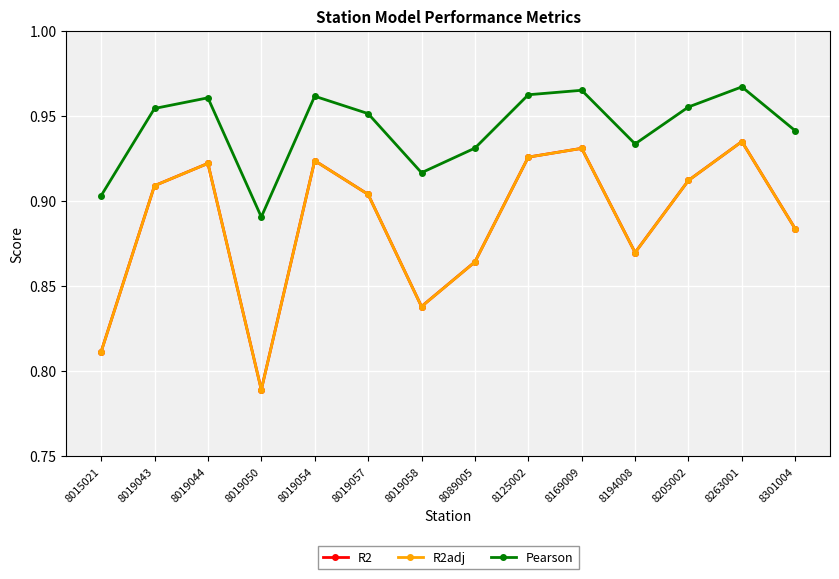

How many series are shown in this chart?

3